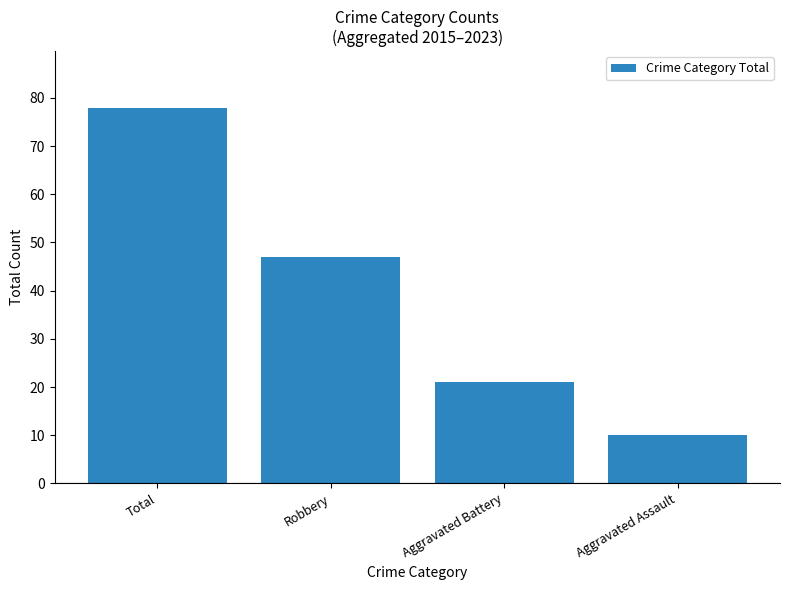

How many distinct data groups are displayed?

1